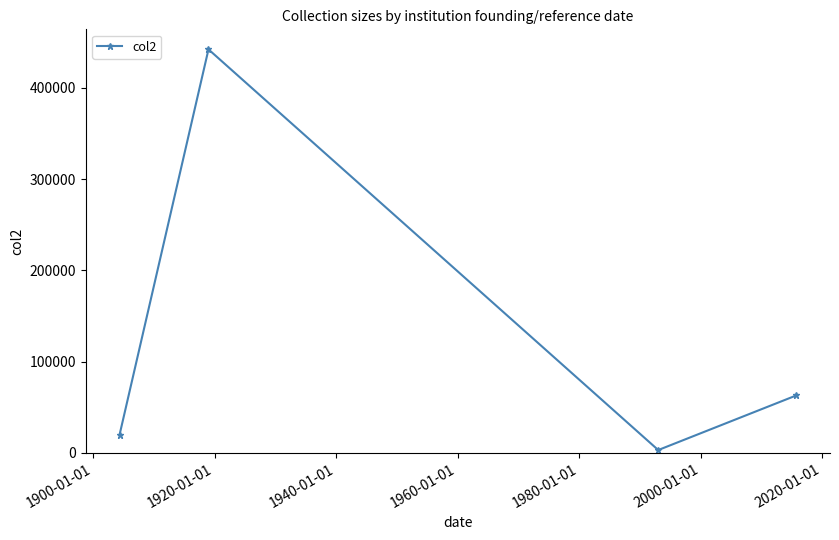

True or false: the data has more than 1 interior local peaks.

False